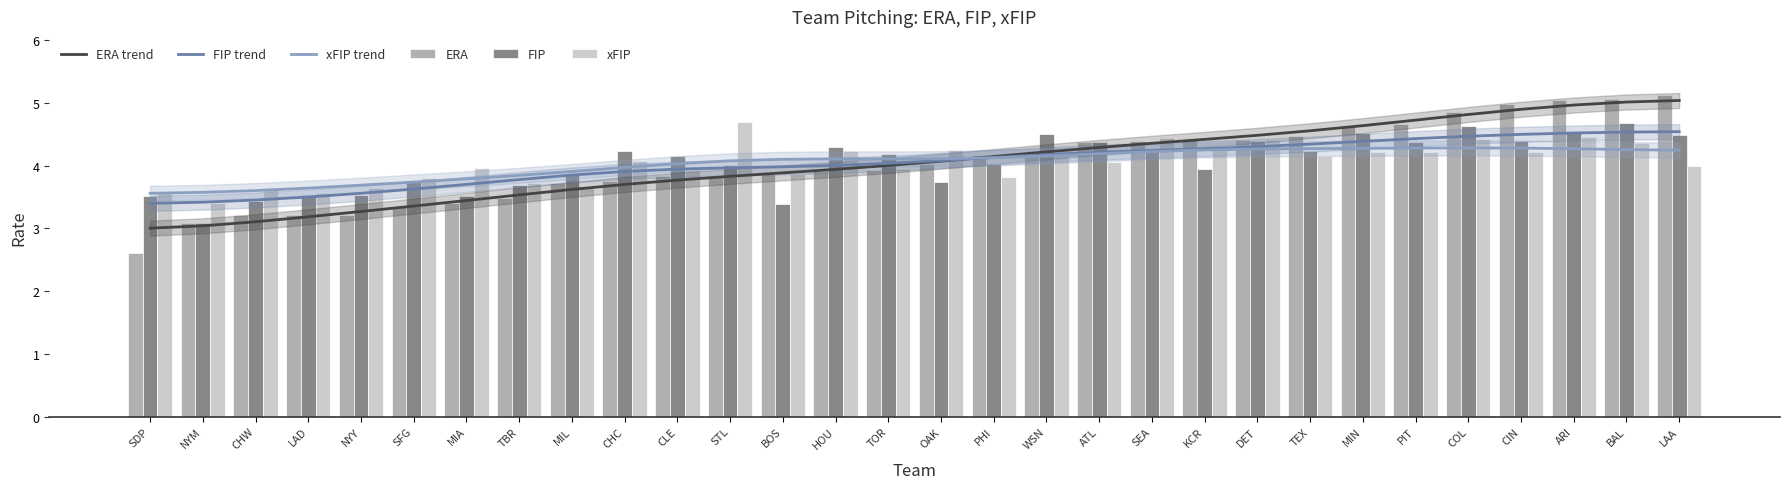

How many groups of bars are there?

30